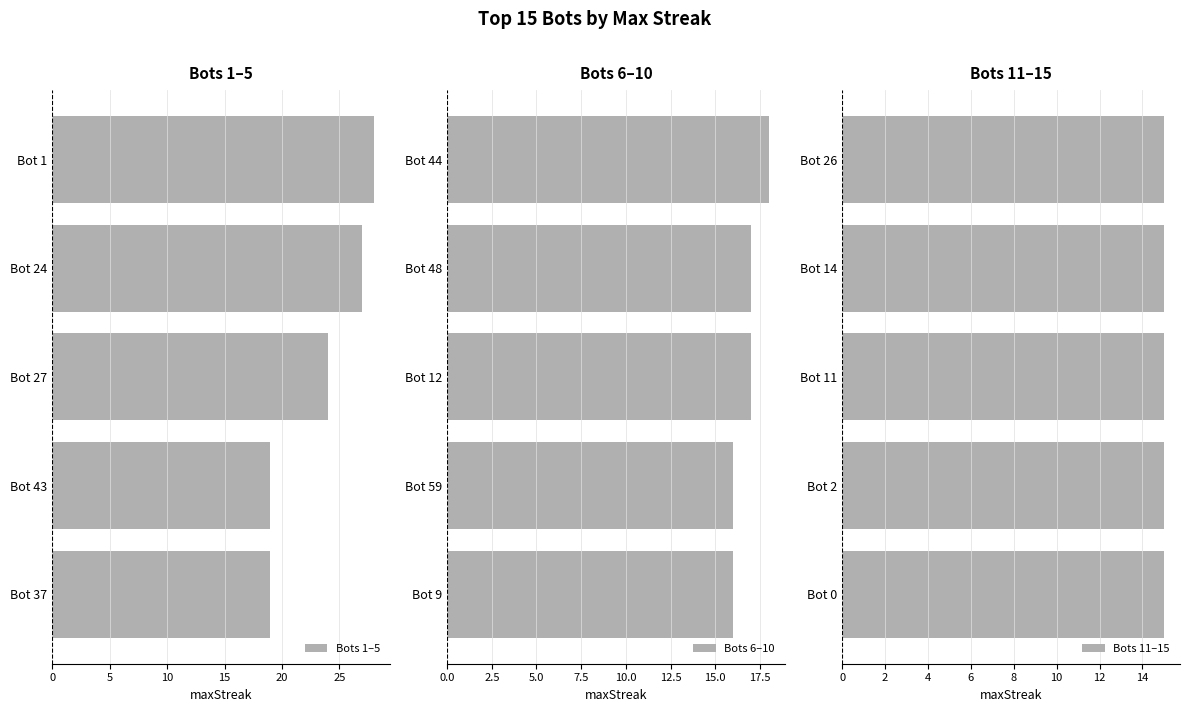

The Bots 11–15 series shows 0.5 at 5. True or false?

False